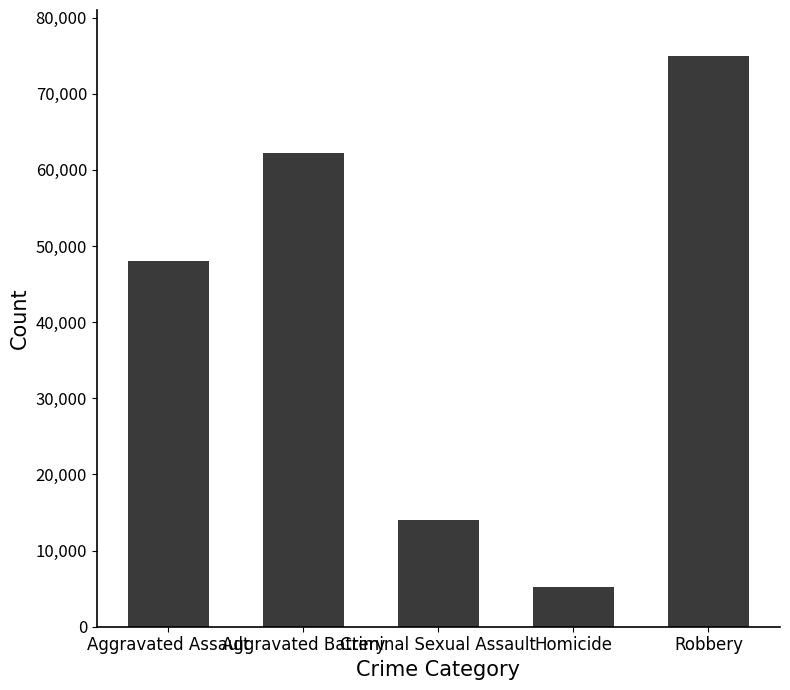

Reading left to right, transcribe all the data shown in this chart.

48021	62189	13981	5281	74994